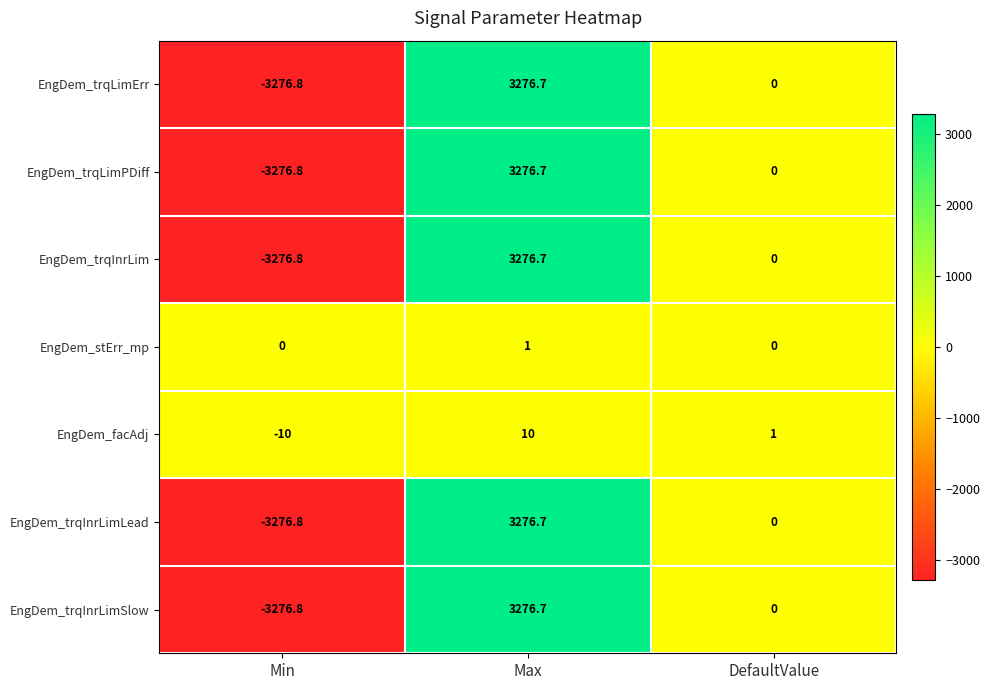

What is the difference between the maximum and minimum values in the EngDem_trqLimErr series?

6553.5